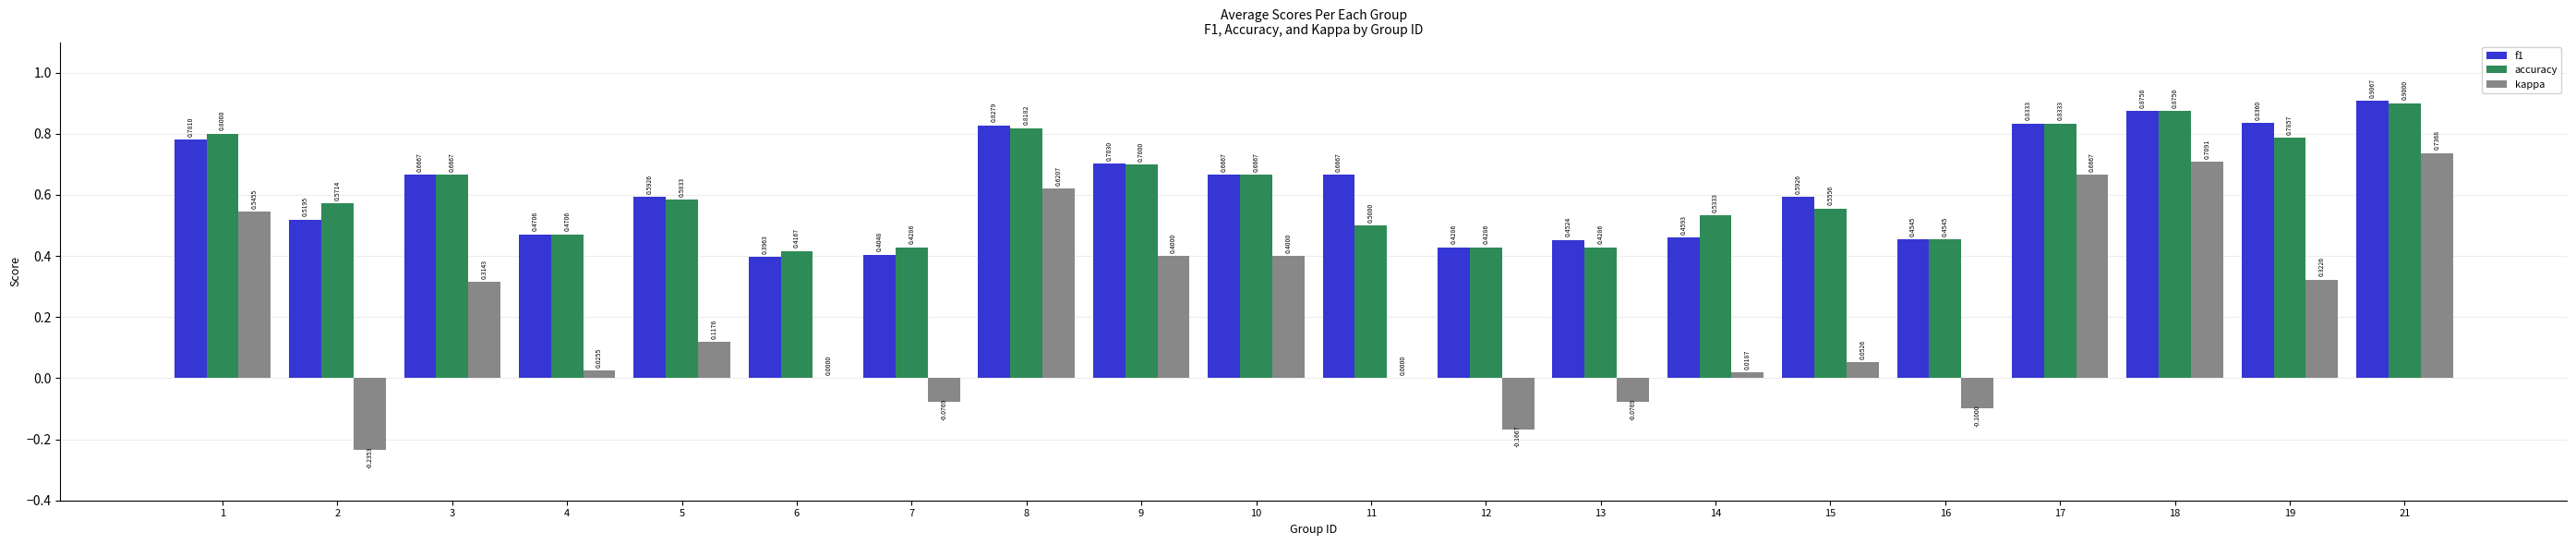

How many data points does each series have?

20